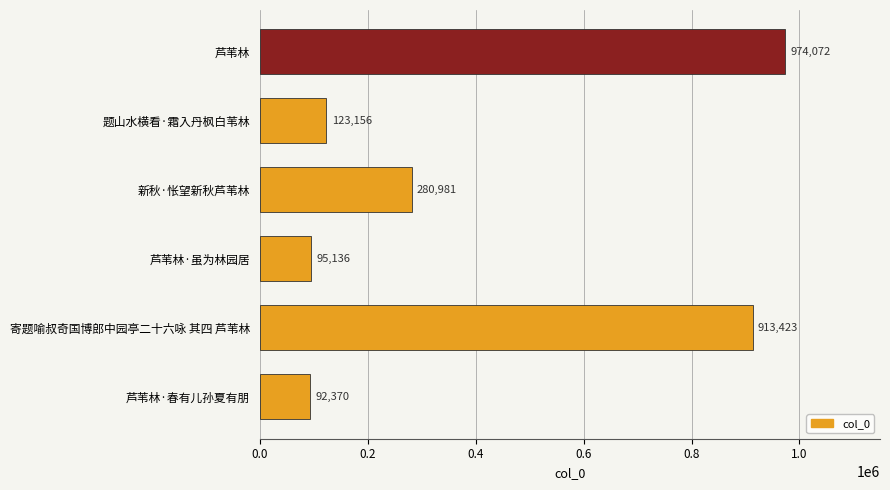

What position from the top is 寄题喻叔奇国博郎中园亭二十六咏 其四 芦苇林?

5